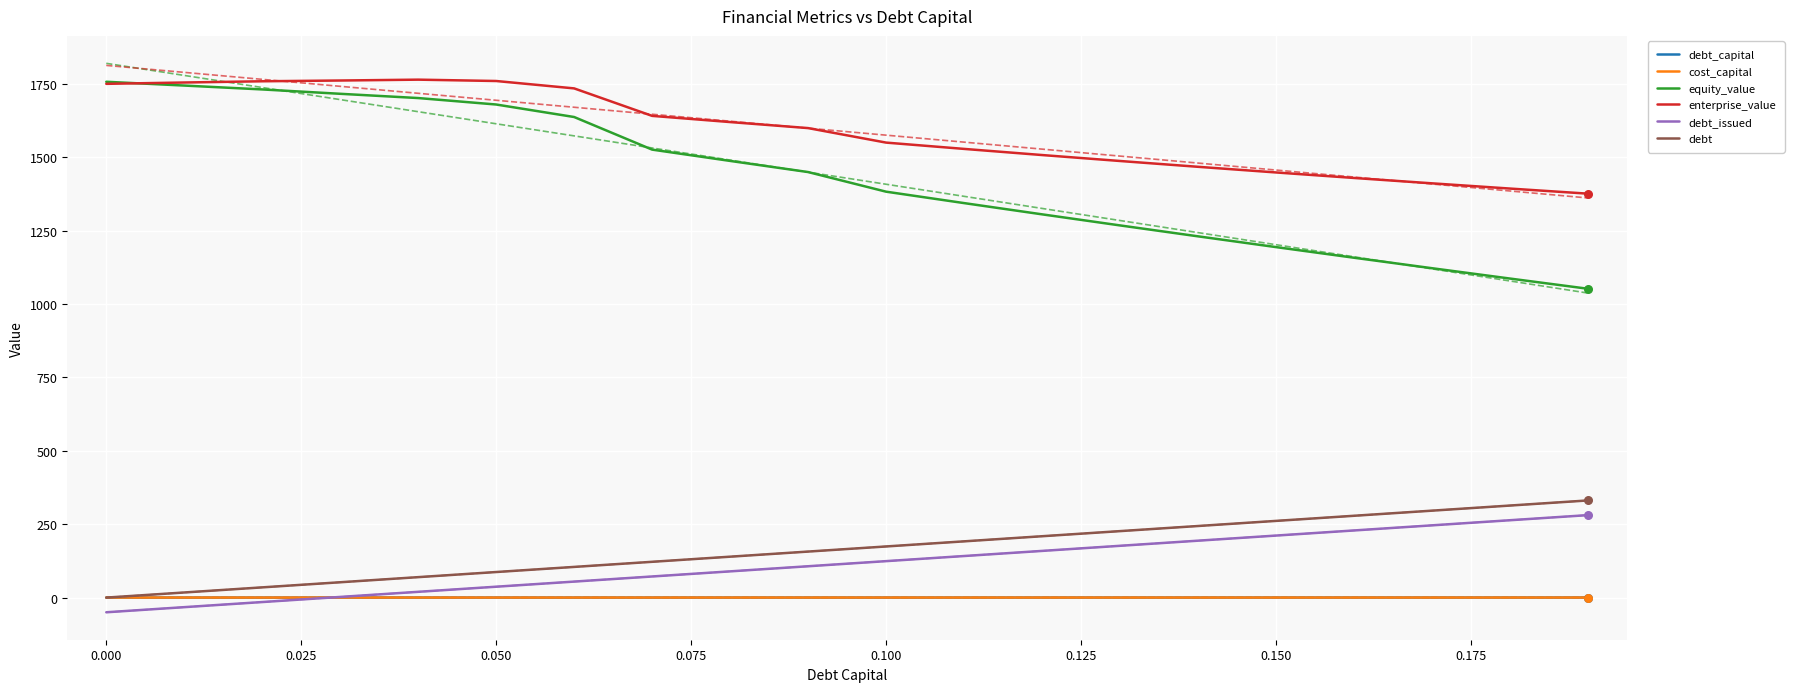

Which series has the largest total across all categories?

enterprise_value